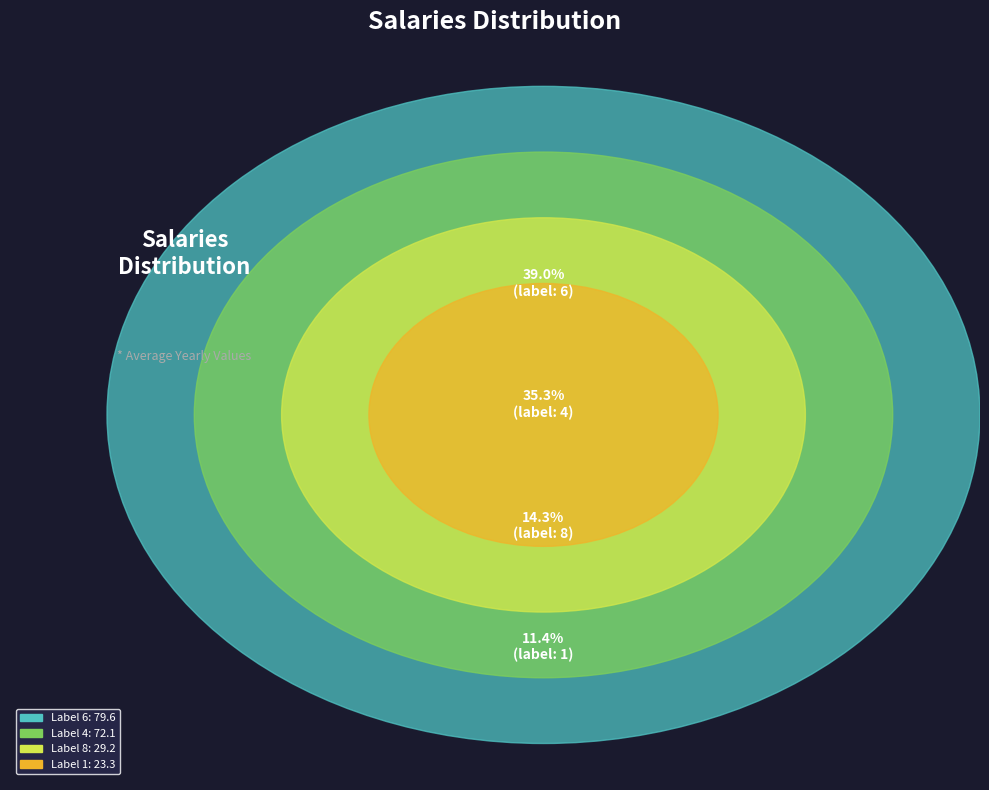

Is there a majority slice in this chart?

No